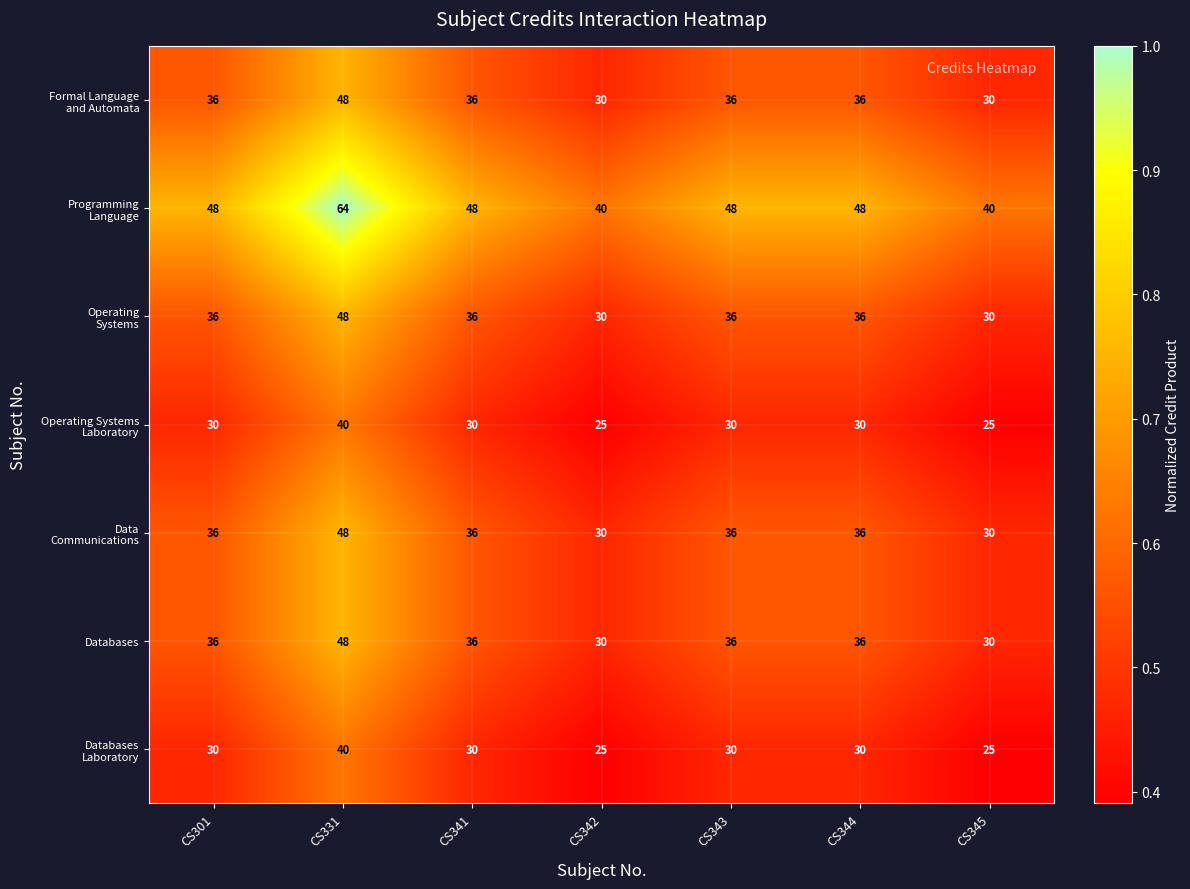

What is the difference between the highest and lowest values at CS343?

18